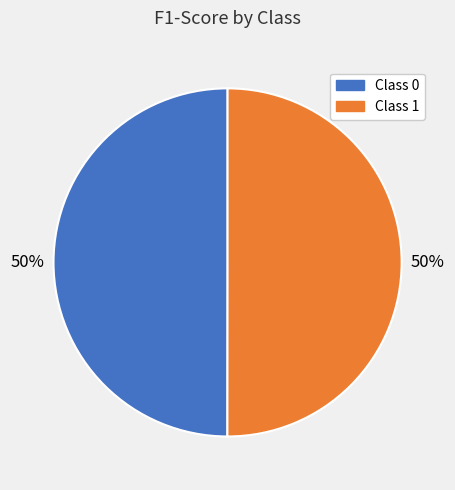

How many segments does this pie chart have?

2